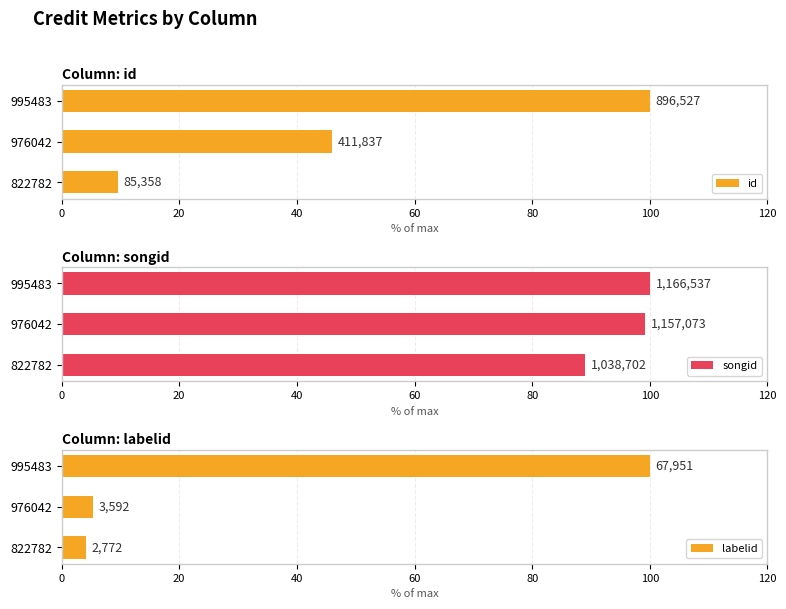

What is the difference between the songid values at 995483 and 822782?

11.0